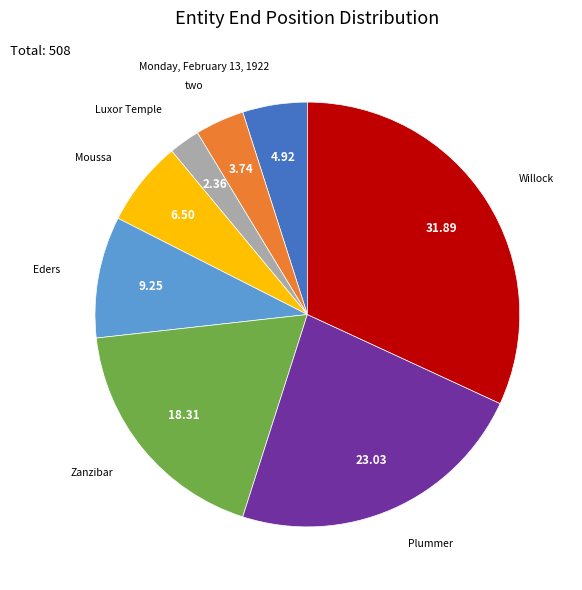

Is there a majority slice in this chart?

No